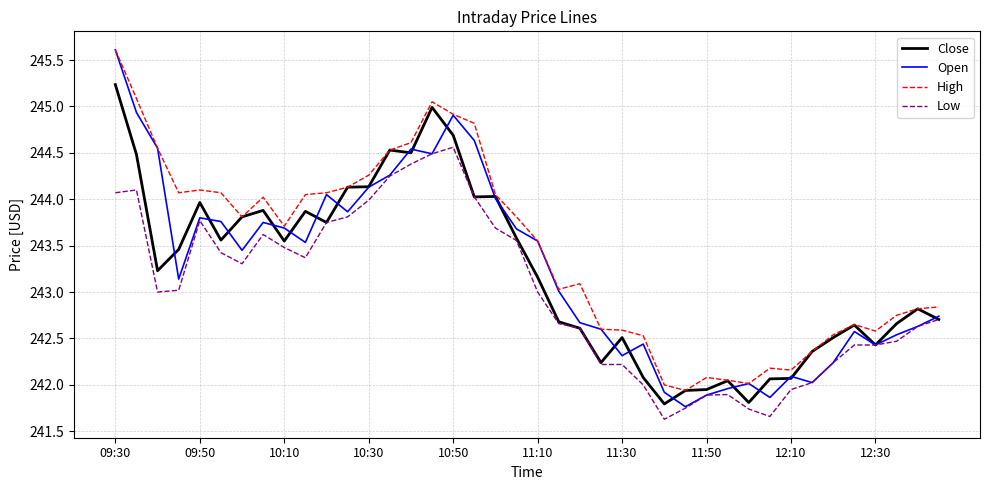

True or false: High and Low cross at least once.

False